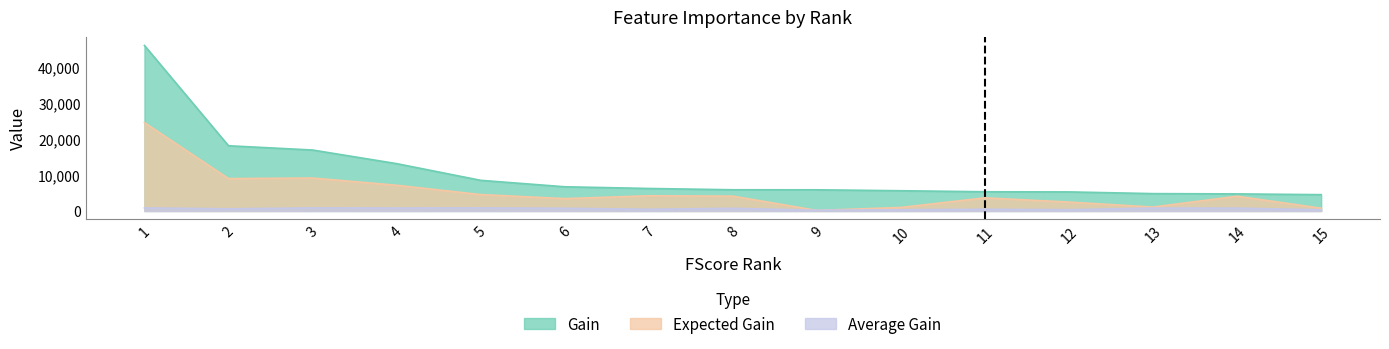

How many data points in Gain are less than 5884?

7